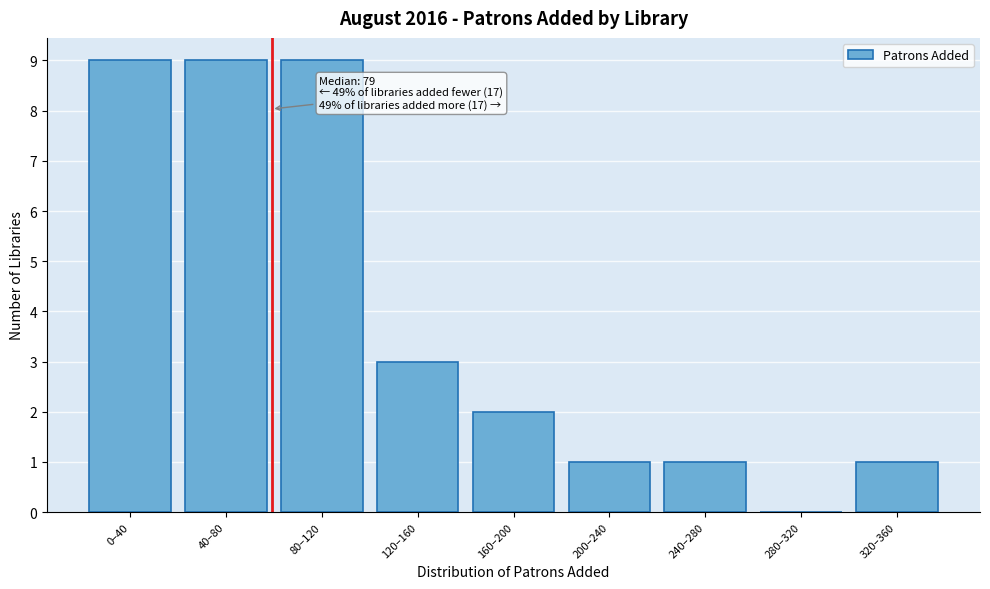

Reading left to right, list all the values displayed in this chart.

0–40=9	40–80=9	80–120=9	120–160=3	160–200=2	200–240=1	240–280=1	280–320=0	320–360=1